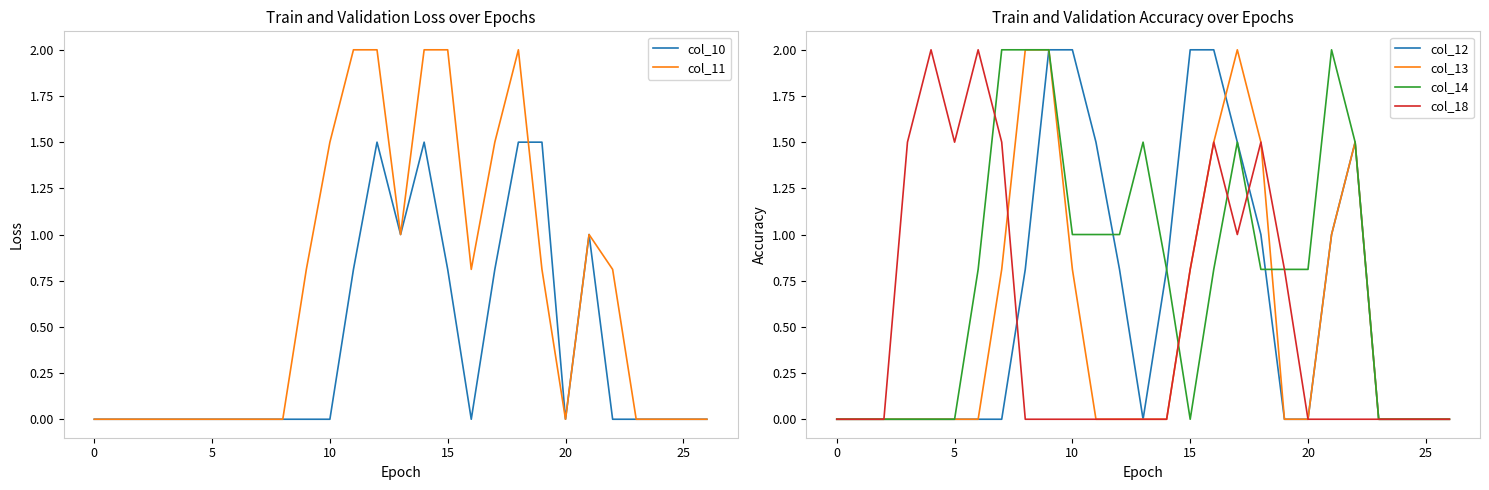

What is the difference between the maximum and second lowest values in the col_18 series?

2.0